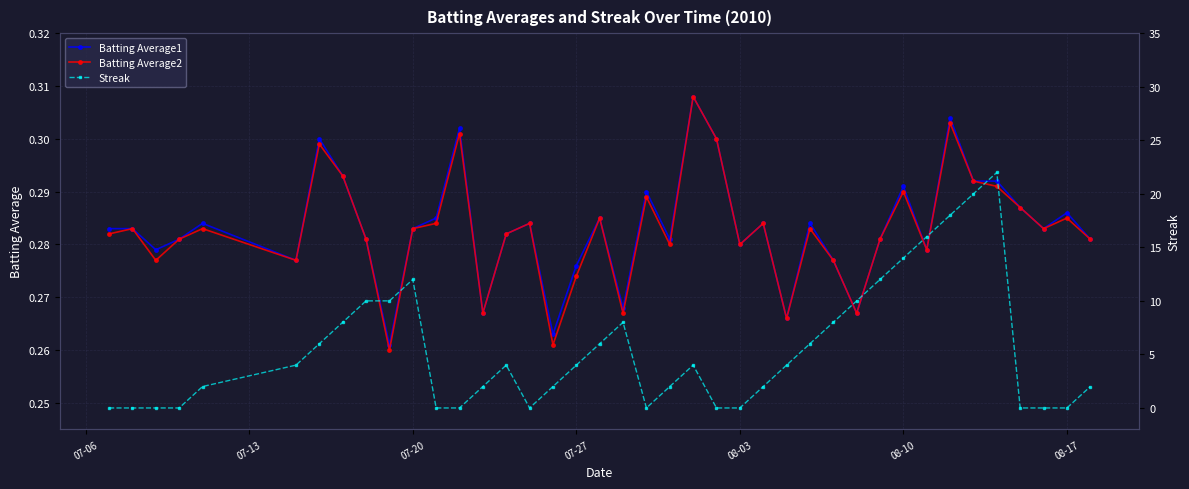

How many data points does each series have?

40